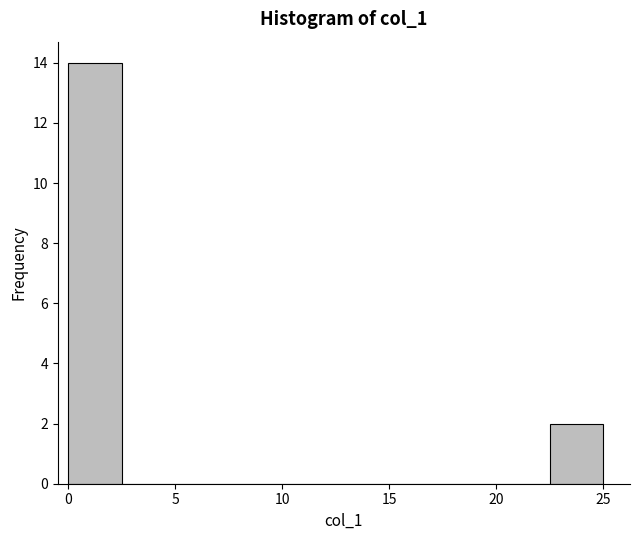

Which range on the x-axis has the tallest bar?

0.0 to 2.5